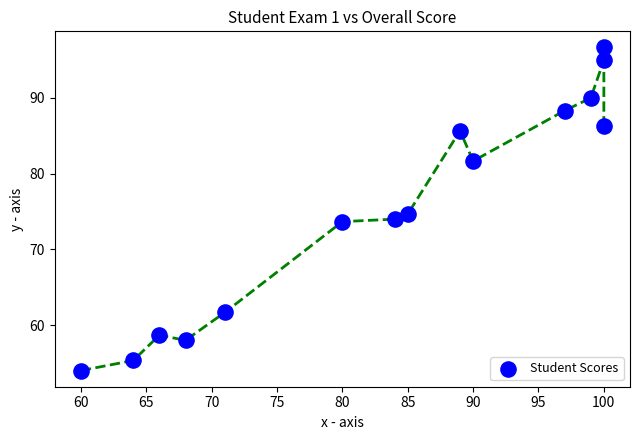

What is the range of Y values (max minus min)?

42.7